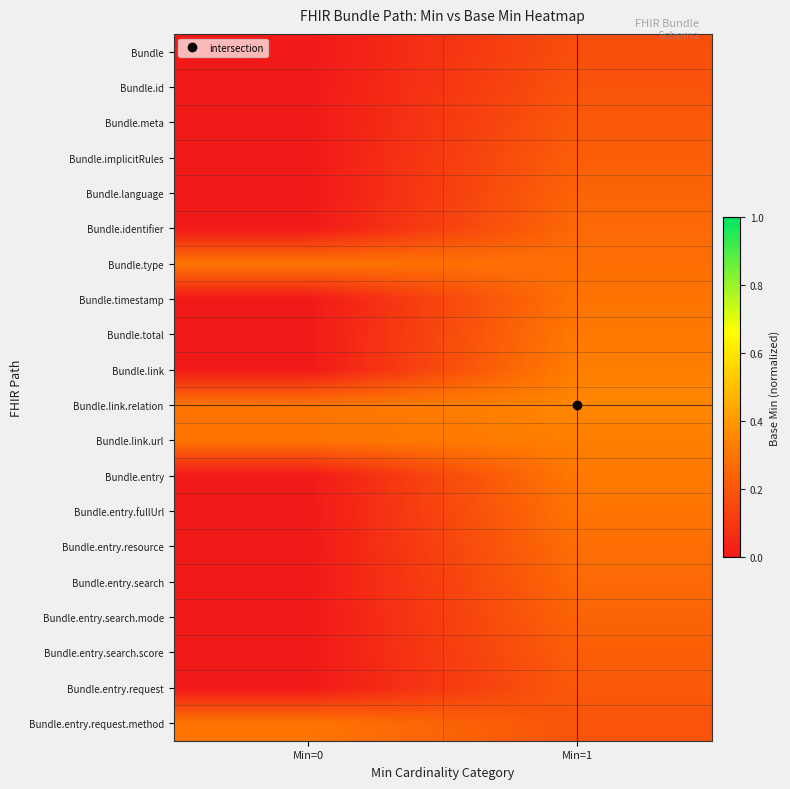

At how many categories does at least one series exceed 0?

2